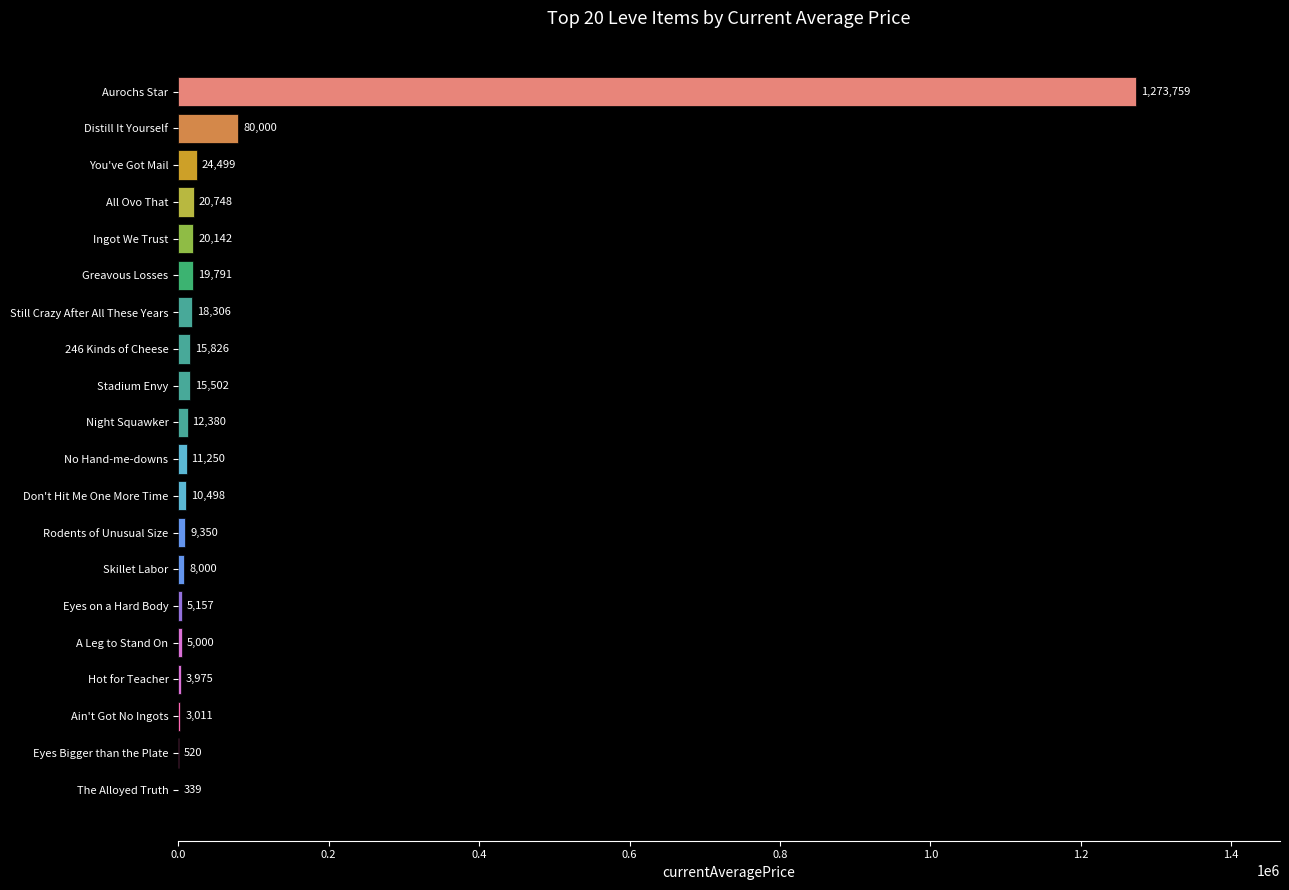

Where is the data nearest to the value 637049?

Distill It Yourself